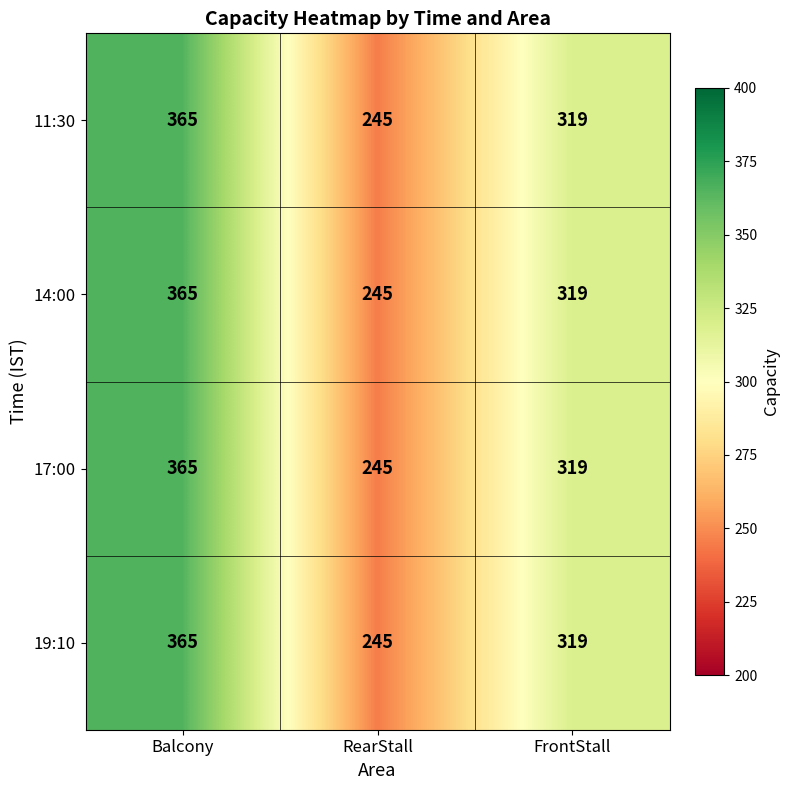

What is the difference between the maximum and second lowest values in the 19:10 series?

46